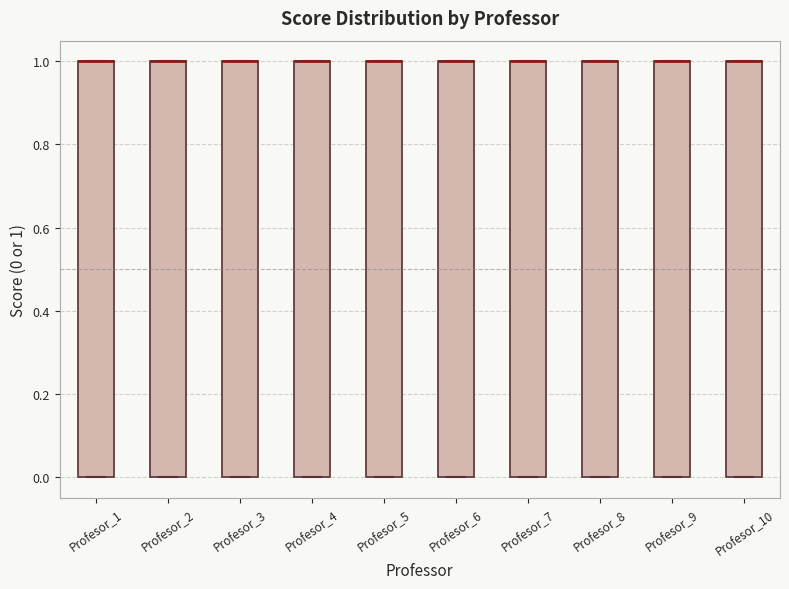

Reading left to right, read every box against the y-axis: the position of its median line, the range the box covers, and the ends of its whiskers. The values are not printed on the chart, so give them approximately, as read against the axis.

Profesor_1: median 1 (drawn on the box's upper edge), box 0 to 1, whiskers 0 to 1
Profesor_2: median 1 (drawn on the box's upper edge), box 0 to 1, whiskers 0 to 1
Profesor_3: median 1 (drawn on the box's upper edge), box 0 to 1, whiskers 0 to 1
Profesor_4: median 1 (drawn on the box's upper edge), box 0 to 1, whiskers 0 to 1
Profesor_5: median 1 (drawn on the box's upper edge), box 0 to 1, whiskers 0 to 1
Profesor_6: median 1 (drawn on the box's upper edge), box 0 to 1, whiskers 0 to 1
Profesor_7: median 1 (drawn on the box's upper edge), box 0 to 1, whiskers 0 to 1
Profesor_8: median 1 (drawn on the box's upper edge), box 0 to 1, whiskers 0 to 1
Profesor_9: median 1 (drawn on the box's upper edge), box 0 to 1, whiskers 0 to 1
Profesor_10: median 1 (drawn on the box's upper edge), box 0 to 1, whiskers 0 to 1